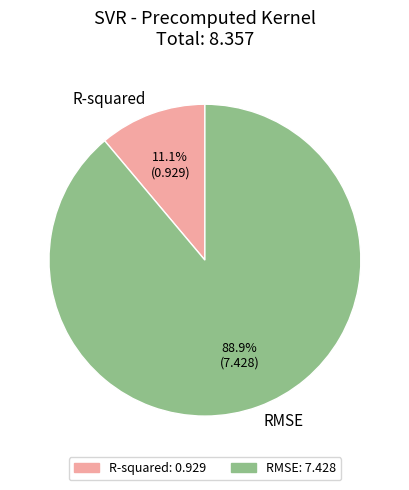

What is the total percentage of R-squared and RMSE?

100.0%